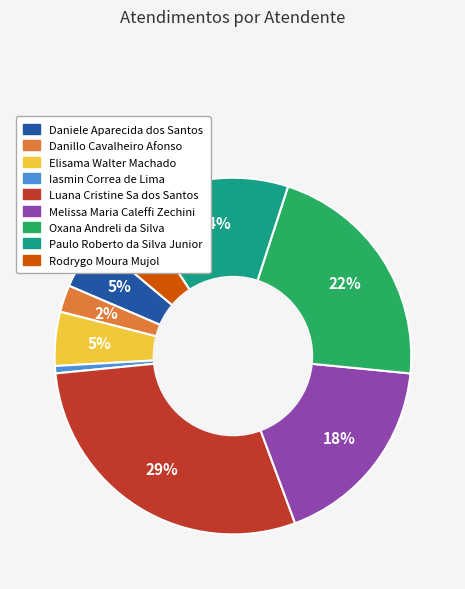

Is it true that Iasmin Correa de Lima is 1% of the pie?

True